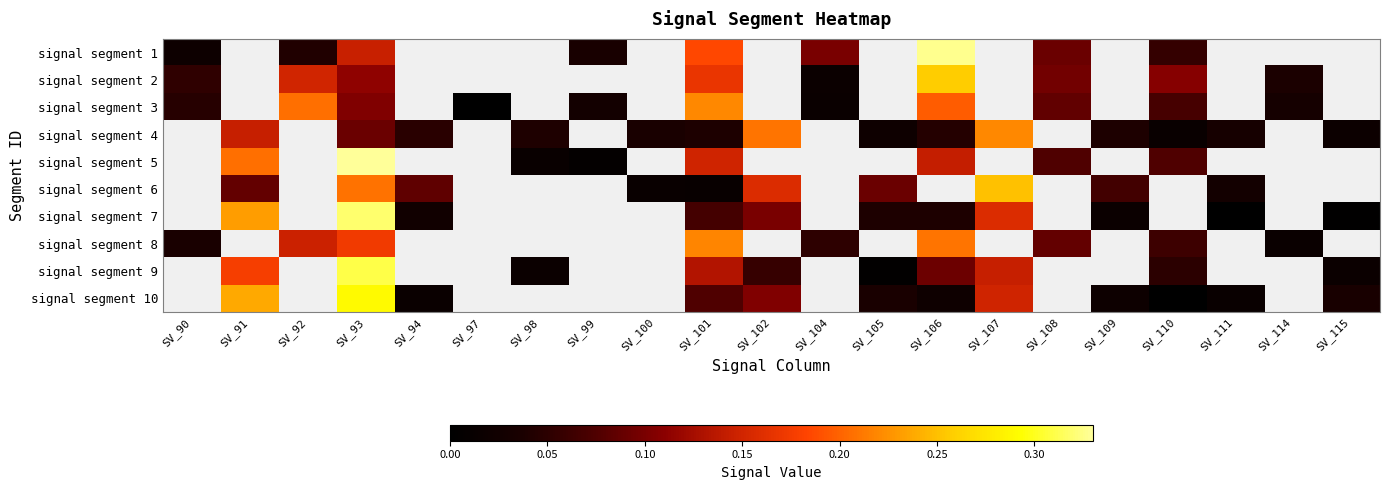

Which category has the lowest value across all series?

SV_111